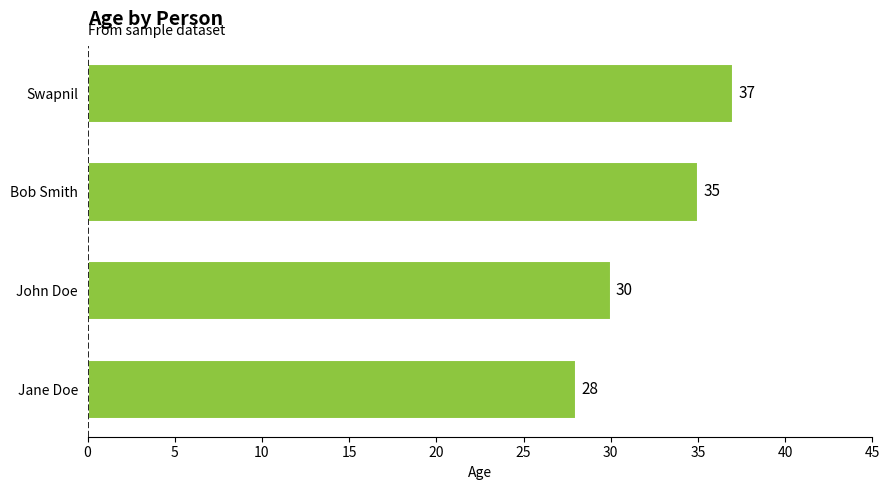

Rank the categories by value from highest to lowest.

Swapnil, Bob Smith, John Doe, Jane Doe